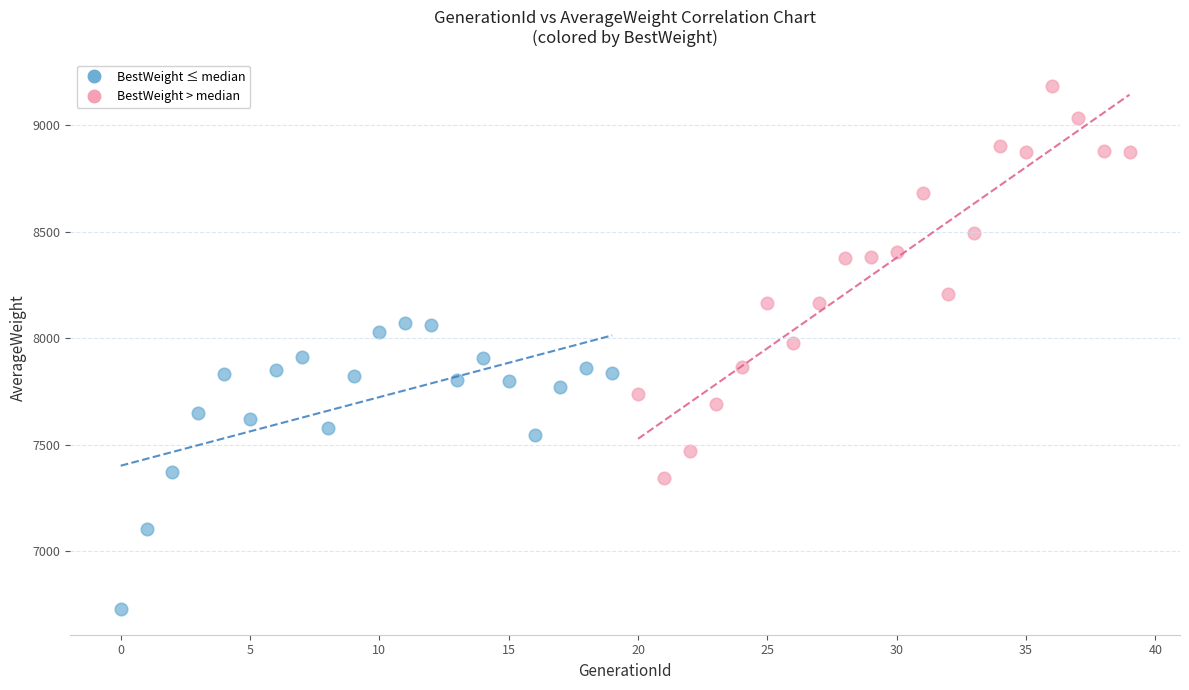

Which series contains the lowest Y value?

BestWeight ≤ median